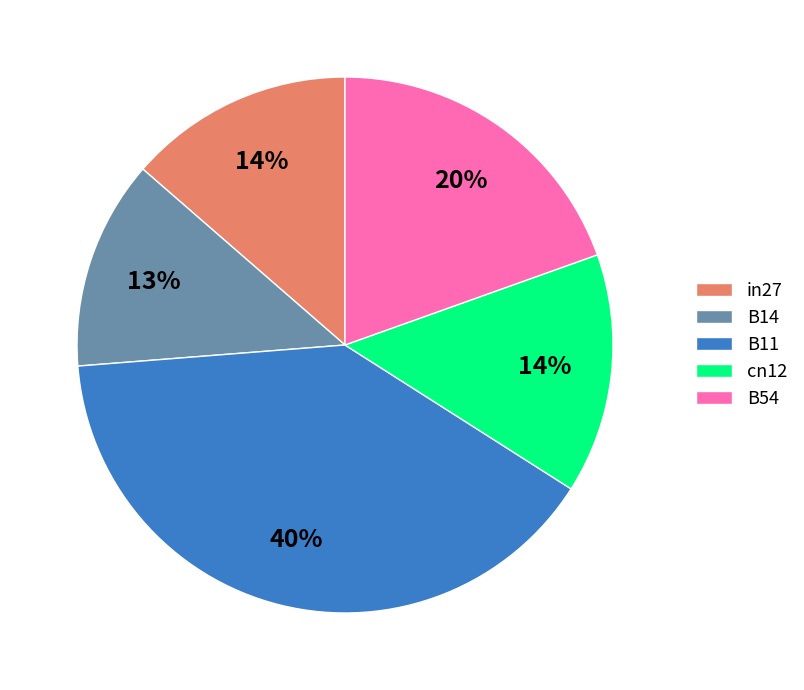

Between B11 and in27, which is larger?

B11